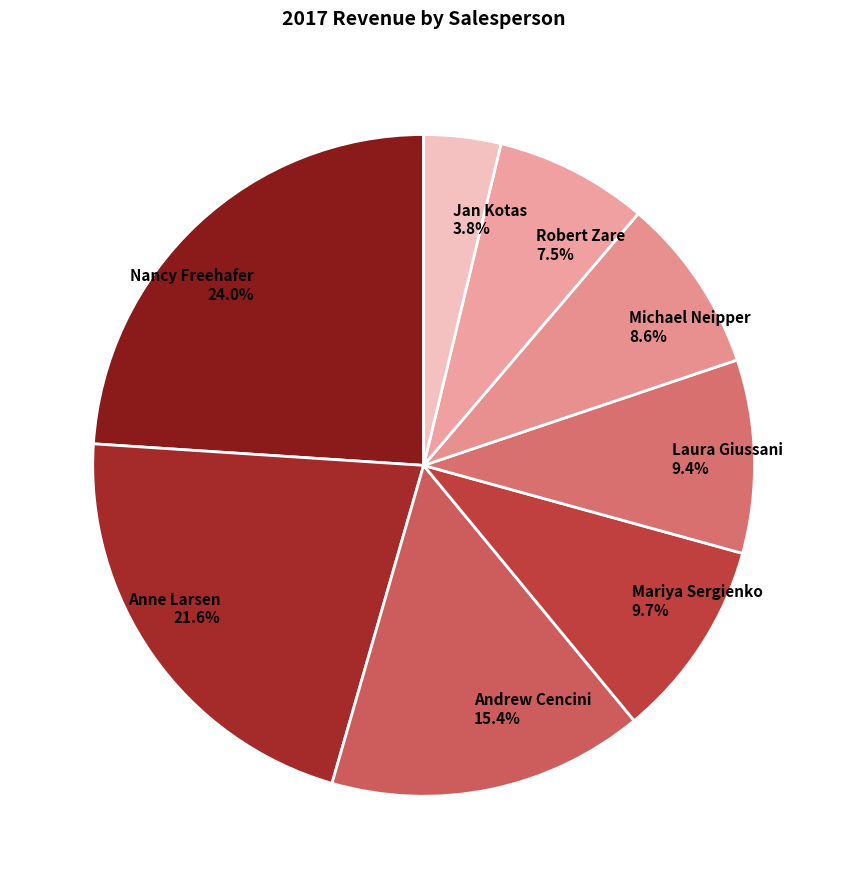

Approximately how many times larger is the value at Nancy Freehafer compared to Anne Larsen?

1.1